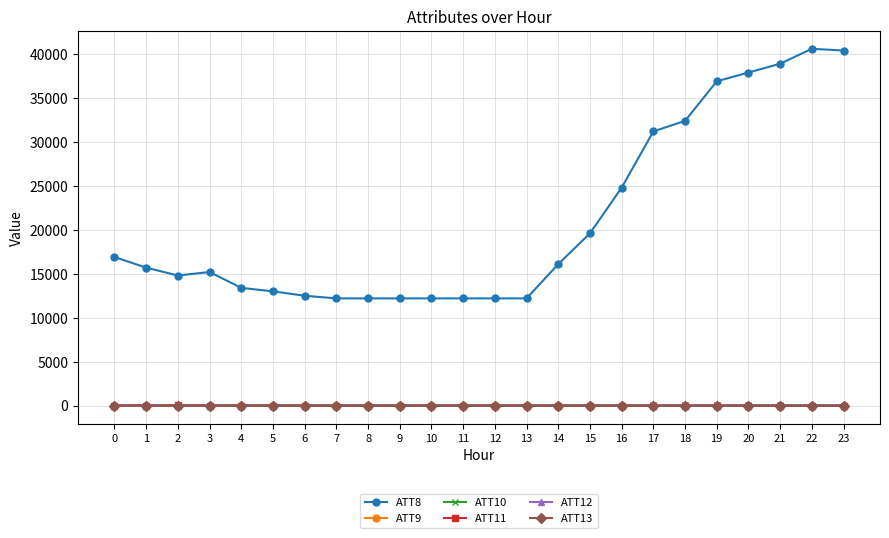

How many data points in ATT9 are less than 2?

5